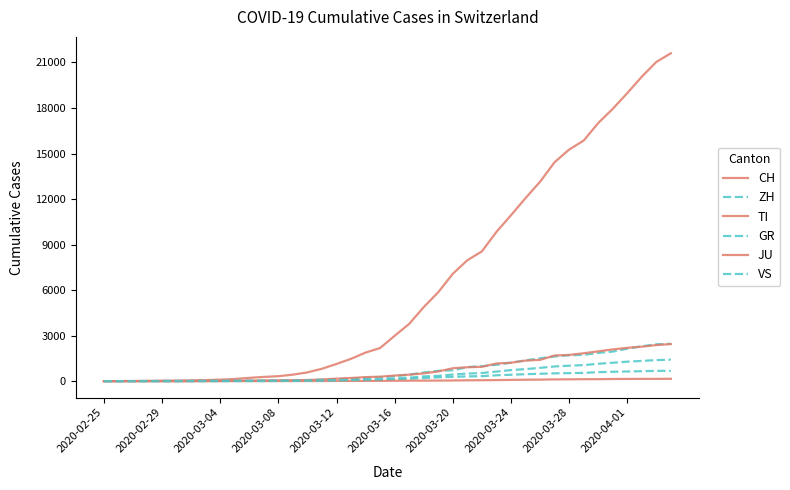

Does the chart have visible grid lines?

No